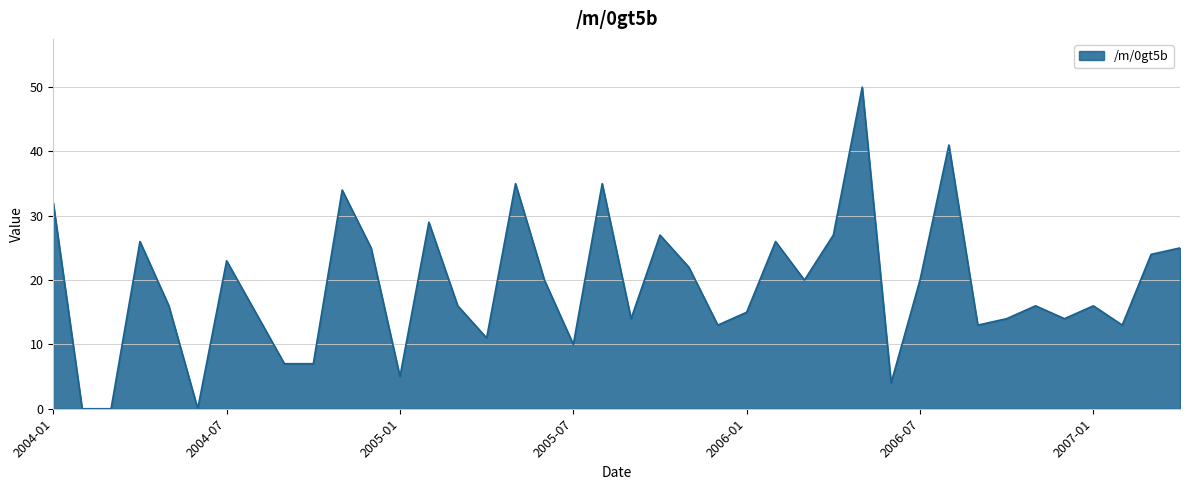

What is the difference between the maximum and minimum values?

50